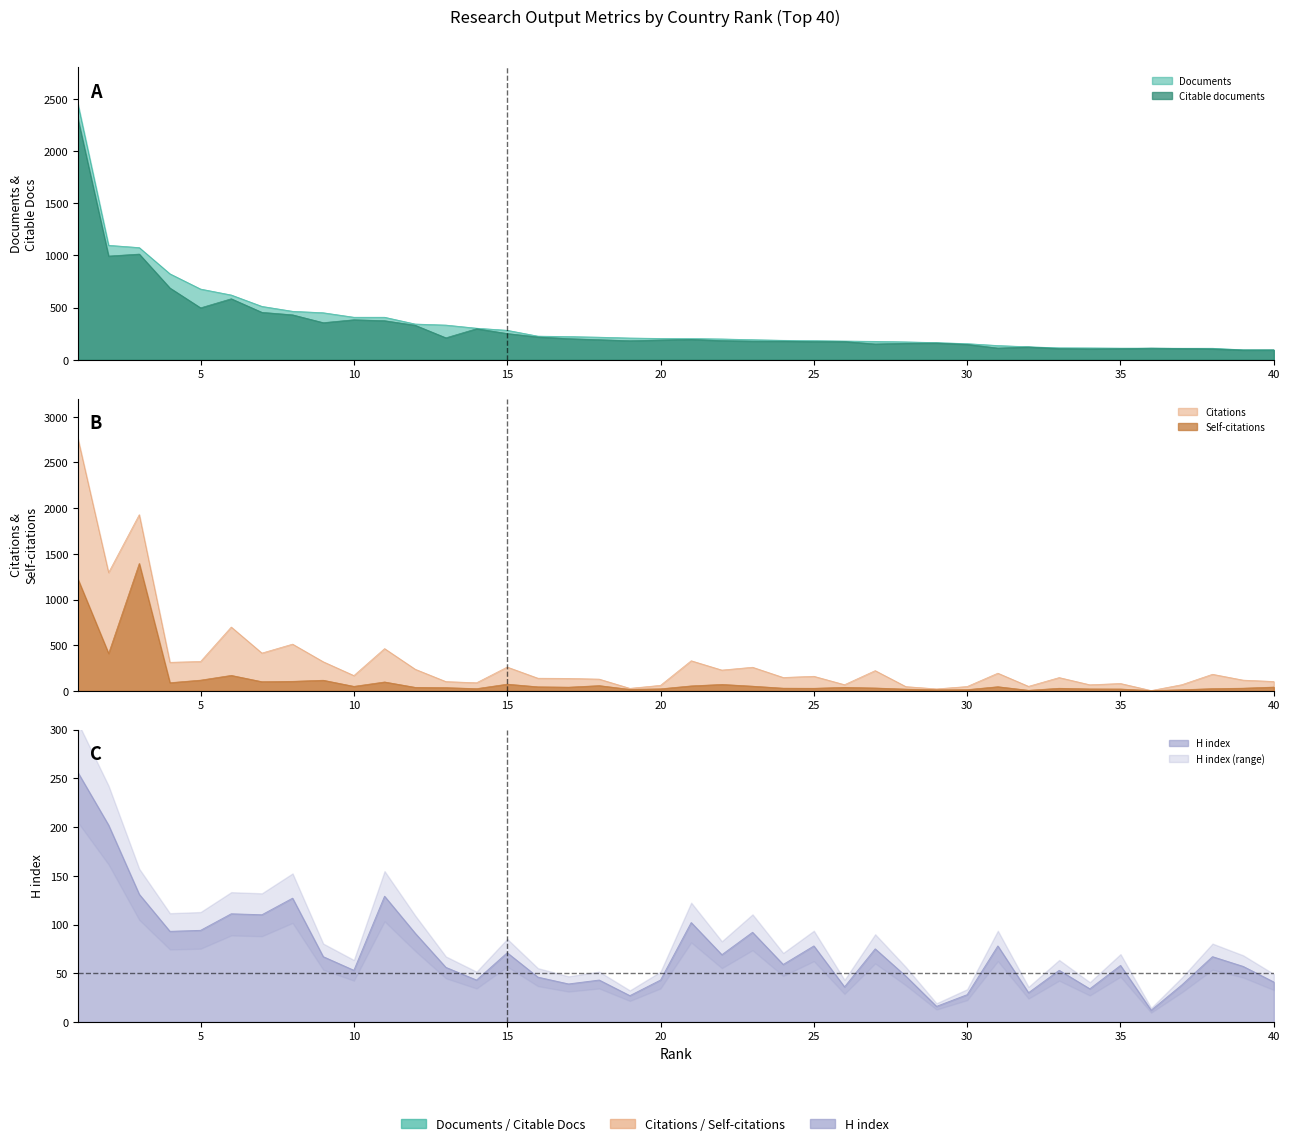

Which has a higher value, 6 or 27?

6